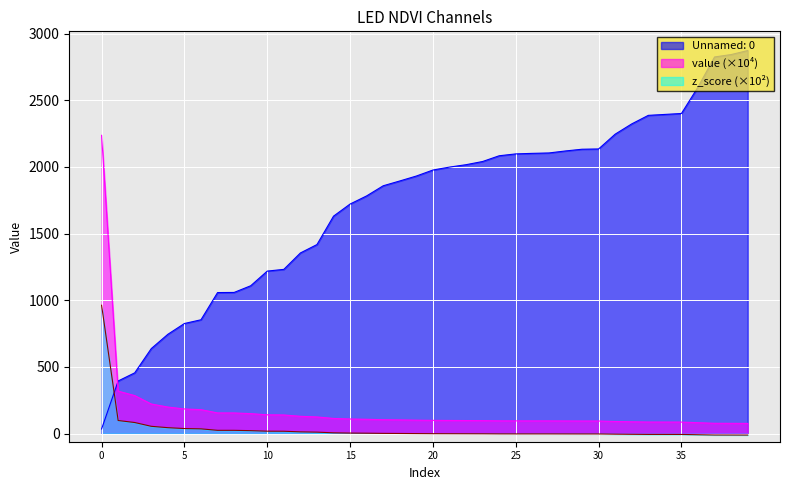

What is the sum of all z_score values?

1383.2